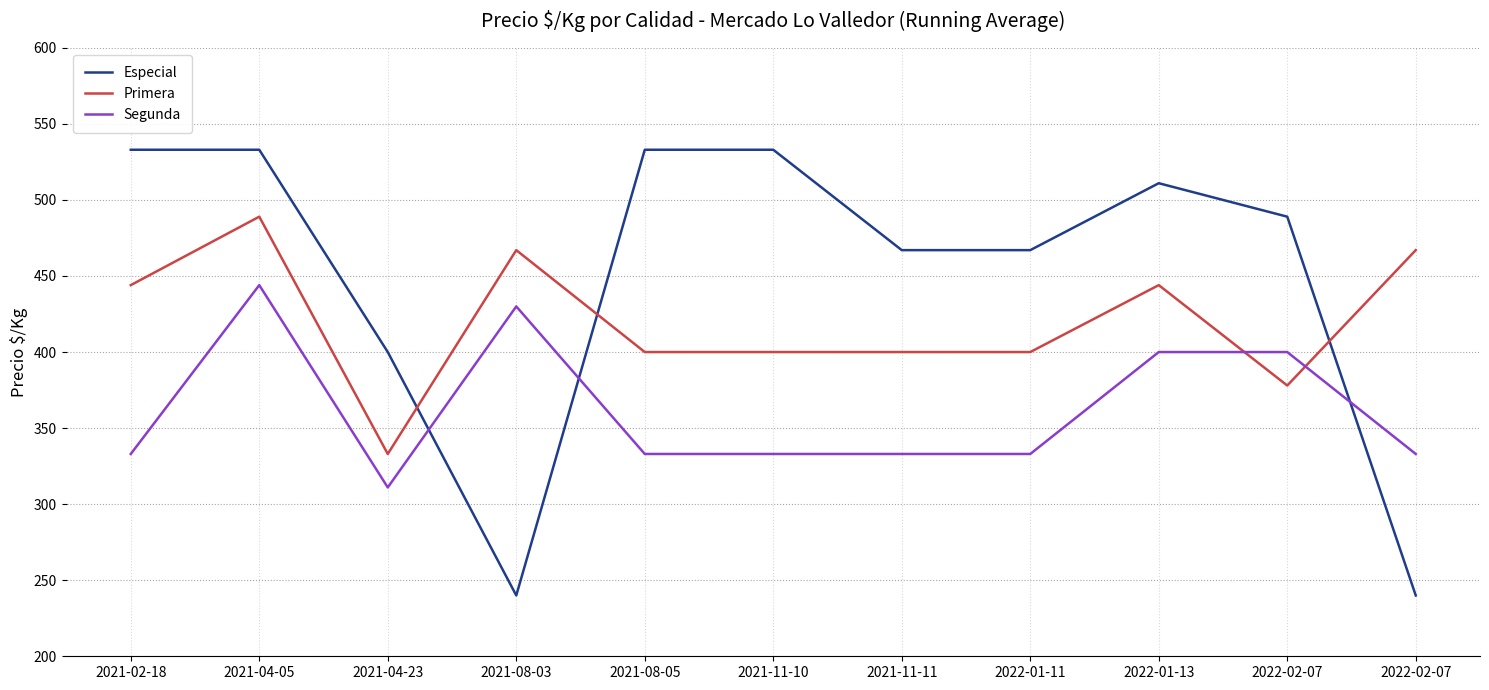

What is the difference between the maximum and second lowest values in the Especial series?

293